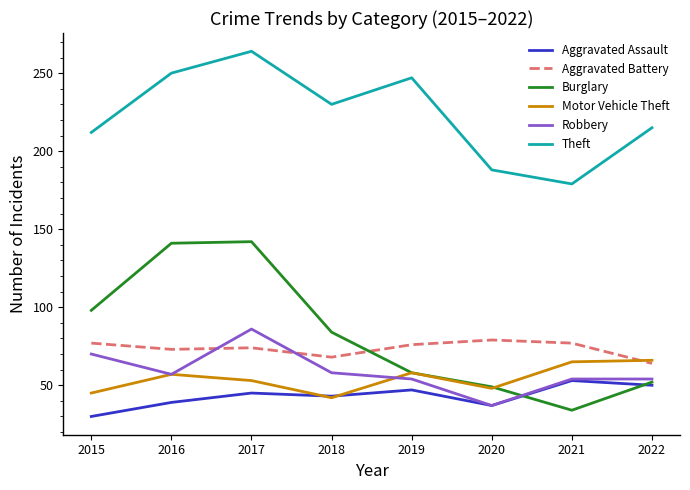

At which category is the sum across all series the highest?

2017